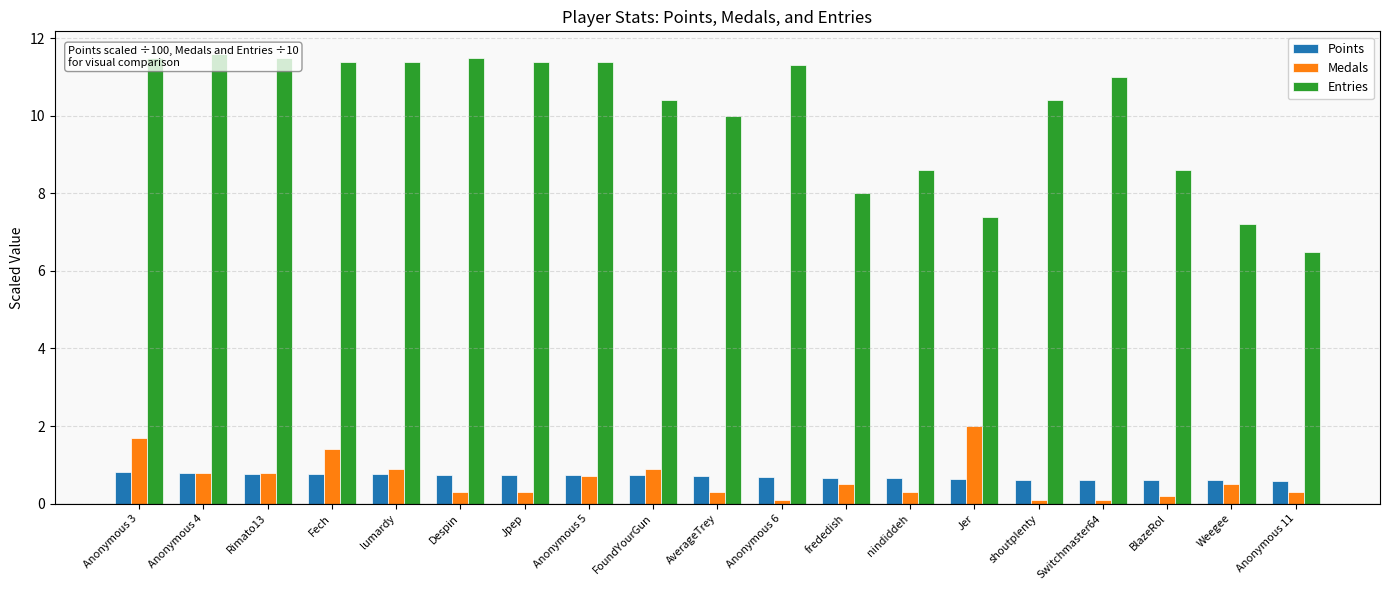

Does the chart contain any negative values?

No